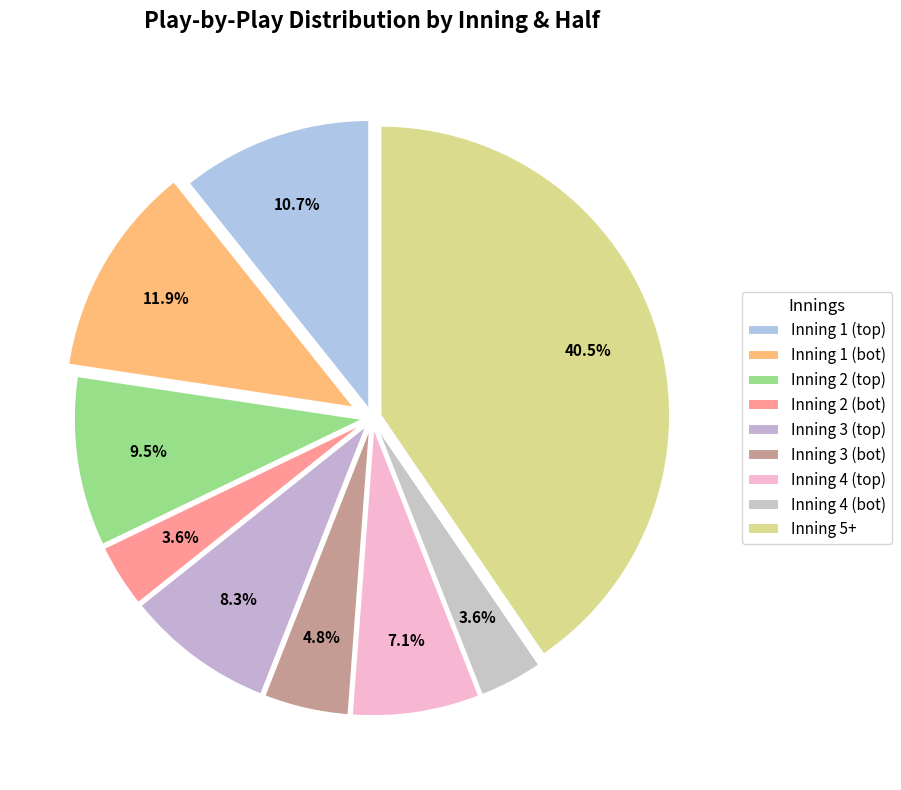

How many slices are in this pie chart?

9